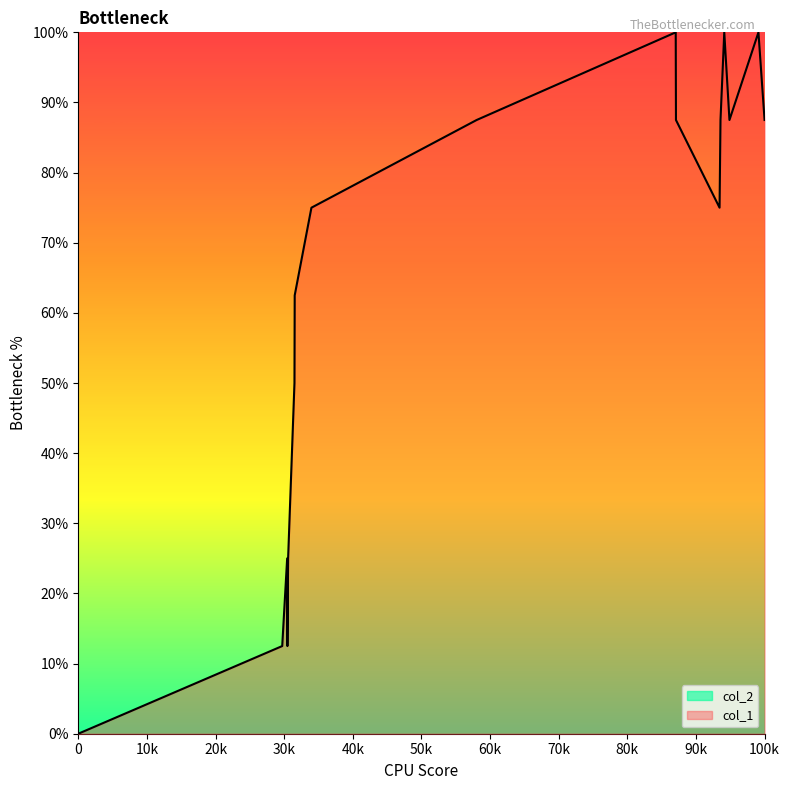

Which series has the largest range (max minus min)?

col_1